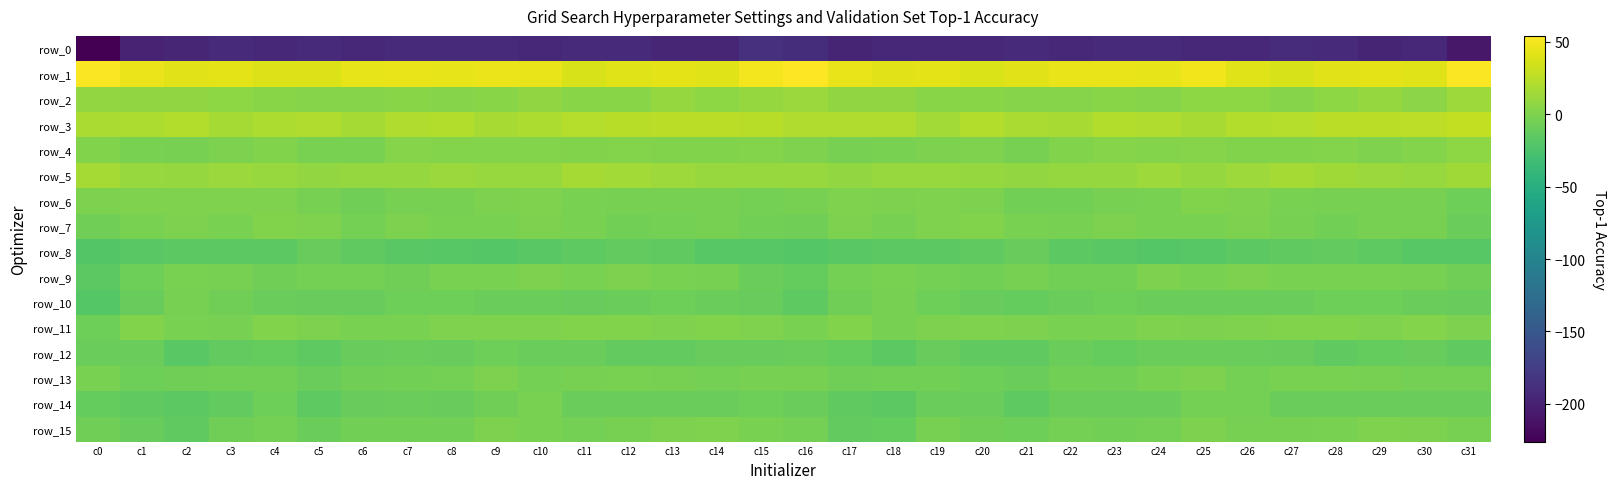

Reading right to left, what are all the values shown in this chart?

row_0: -207.6	-194.3	-197.4	-193.0	-190.1	-194.1	-193.3	-191.4	-191.9	-194.0	-192.5	-194.1	-193.5	-194.7	-196.9	-189.5	-185.9	-196.1	-196.4	-191.3	-191.5	-194.4	-192.3	-191.1	-193.0	-193.6	-192.5	-194.9	-193.1	-196.1	-198.6	-226.0
row_1: 52.8	40.9	42.5	41.7	37.4	40.6	47.9	43.9	44.5	44.6	41.1	38.5	42.5	41.4	44.5	54.1	49.2	40.5	42.8	40.2	36.7	45.2	46.0	43.8	45.0	43.9	39.3	39.6	42.5	41.9	46.1	52.5
row_2: 13.1	5.4	9.6	6.4	3.1	6.8	6.1	3.3	4.4	3.4	2.7	4.2	4.6	7.8	7.2	12.2	9.9	6.0	10.1	4.1	4.5	7.4	4.7	3.4	4.4	3.2	3.0	4.2	6.1	7.6	7.4	9.0
row_3: 28.0	25.8	24.8	24.9	23.3	21.9	17.3	20.6	21.7	17.5	18.4	21.8	15.1	20.6	20.7	20.4	23.9	25.4	24.9	24.4	23.1	20.1	17.6	22.0	20.4	16.5	20.6	19.4	16.1	21.7	19.8	18.0
row_4: 6.1	2.0	0.4	2.3	1.1	0.6	3.0	1.7	3.6	0.6	-3.7	0.1	-0.8	-2.3	-3.4	-0.3	2.3	0.8	0.9	2.3	0.5	1.9	2.4	2.2	3.8	-2.3	-2.4	0.5	-1.5	-3.2	-2.1	1.0
row_5: 13.7	11.4	12.3	13.8	16.2	13.5	10.0	12.6	10.1	9.7	9.0	9.8	11.4	11.0	8.8	11.0	10.6	11.2	12.6	14.8	16.2	11.3	11.0	11.9	9.3	10.0	8.7	10.7	11.6	10.1	10.5	15.9
row_6: -7.8	-3.7	-3.6	-2.9	-2.3	-0.5	0.6	-2.6	-3.1	-5.3	-5.2	-1.6	0.4	-1.0	0.3	-3.4	-4.7	-3.4	-3.5	-2.9	-1.7	0.4	-0.7	-3.2	-3.3	-6.2	-3.8	-0.1	-0.3	-0.1	-0.0	-1.1
row_7: -9.2	-3.7	-3.9	-5.6	-3.5	-1.3	-1.8	-2.4	-0.9	-3.0	-1.9	1.3	-0.6	-3.3	-0.8	-6.4	-6.0	-3.4	-4.5	-5.6	-2.2	-1.3	-2.4	-1.8	-0.8	-4.0	0.2	1.3	-2.2	-1.7	-2.2	-6.3
row_8: -18.7	-18.8	-15.4	-13.3	-14.6	-16.8	-19.0	-19.4	-17.8	-16.2	-11.1	-14.2	-16.9	-16.9	-17.2	-19.3	-18.2	-18.4	-13.8	-13.5	-15.2	-18.0	-19.3	-18.8	-17.4	-14.0	-11.0	-16.1	-16.8	-16.4	-18.0	-20.5
row_9: -6.2	-3.8	-2.4	-1.7	-2.2	-1.7	-2.0	-1.4	-5.1	-5.7	-3.5	-5.9	-4.0	-2.3	-4.9	-12.0	-8.6	-3.0	-2.5	-1.4	-2.5	-1.6	-1.9	-2.0	-6.1	-4.7	-3.9	-6.3	-2.8	-2.3	-7.5	-16.0
row_10: -11.5	-8.5	-7.8	-8.2	-10.3	-9.1	-8.5	-9.1	-7.4	-9.4	-11.7	-10.8	-7.6	-3.7	-7.1	-14.9	-11.2	-8.3	-7.5	-9.0	-10.7	-8.5	-8.8	-8.1	-7.7	-11.3	-11.2	-10.0	-6.3	-3.6	-11.1	-19.6
row_11: -0.7	2.0	-0.0	0.6	1.1	0.1	-0.6	0.4	-2.2	-2.3	-1.7	0.1	-1.6	-3.4	1.6	-1.7	-0.4	1.6	-0.2	1.4	0.7	-0.4	-0.1	-0.4	-2.5	-2.5	-1.0	0.7	-3.5	-2.0	0.7	-7.2
row_12: -14.2	-10.6	-12.6	-14.1	-11.3	-9.8	-8.3	-9.0	-12.0	-8.8	-14.6	-14.0	-11.2	-16.6	-12.5	-8.8	-10.5	-10.5	-13.7	-13.5	-10.1	-9.4	-7.8	-11.3	-10.2	-10.5	-15.6	-11.8	-12.9	-17.2	-10.4	-9.4
row_13: -4.3	-4.6	-3.2	-2.1	-1.9	-4.5	-1.6	-2.0	-5.7	-5.9	-9.2	-7.5	-5.1	-5.8	-6.9	-3.3	-3.1	-4.1	-2.9	-1.7	-2.8	-4.2	-0.9	-4.1	-5.3	-7.0	-9.6	-5.9	-5.3	-6.5	-7.2	-2.6
row_14: -9.6	-9.7	-9.0	-8.3	-8.7	-4.7	-4.3	-10.2	-9.9	-8.9	-15.3	-9.7	-9.3	-16.8	-14.1	-9.0	-8.2	-9.7	-8.5	-8.4	-8.3	-2.5	-7.1	-11.0	-8.3	-11.4	-14.9	-7.3	-13.1	-16.5	-13.8	-12.1
row_15: -3.5	-0.8	-0.5	-2.3	-3.5	-3.5	-0.7	-4.1	-5.8	-4.8	-8.2	-6.1	-3.3	-12.5	-12.7	-4.3	-2.0	-0.4	-0.8	-3.1	-3.9	-2.1	-1.5	-5.1	-5.5	-5.4	-8.7	-4.0	-6.1	-14.3	-11.0	-7.0